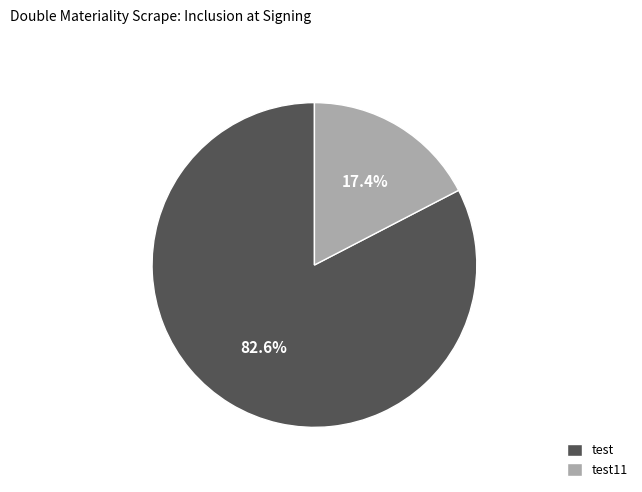

What percentage do test11 and test together represent?

100.0%